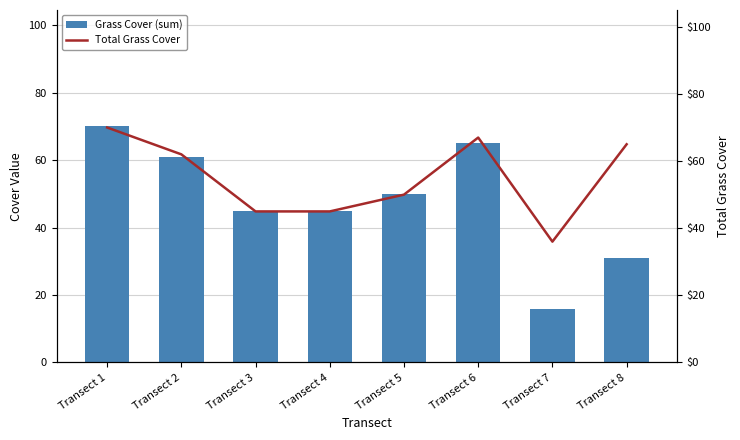

What is the average value of the Grass Cover (sum) series?

48